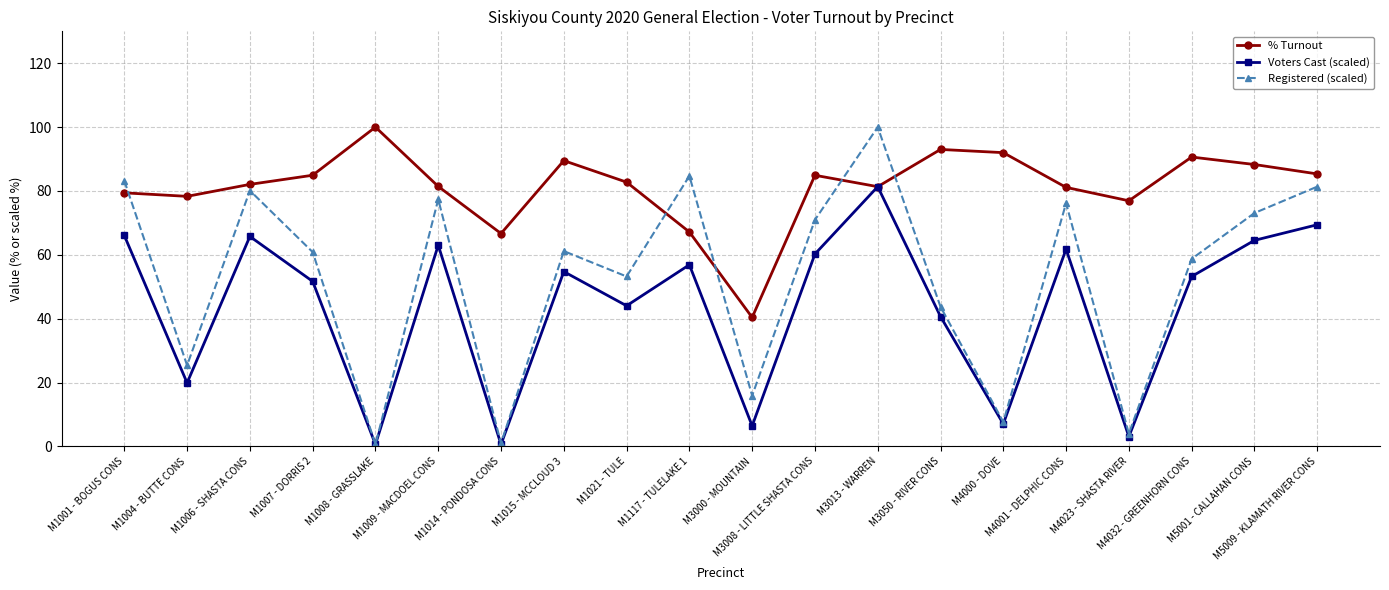

What is the difference between the Registered (scaled) values at M1009 - MACDOEL CONS and M1117 - TULELAKE 1?

7.3